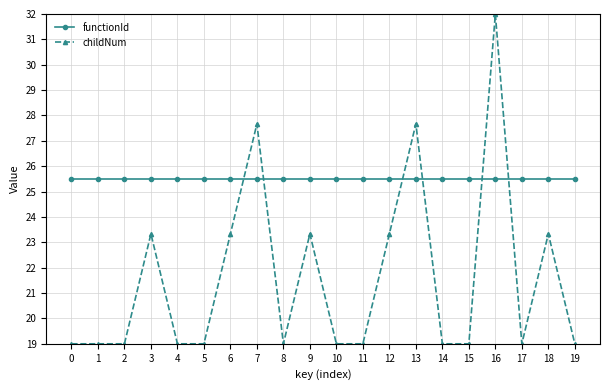

What is the minimum value for childNum?

19.0